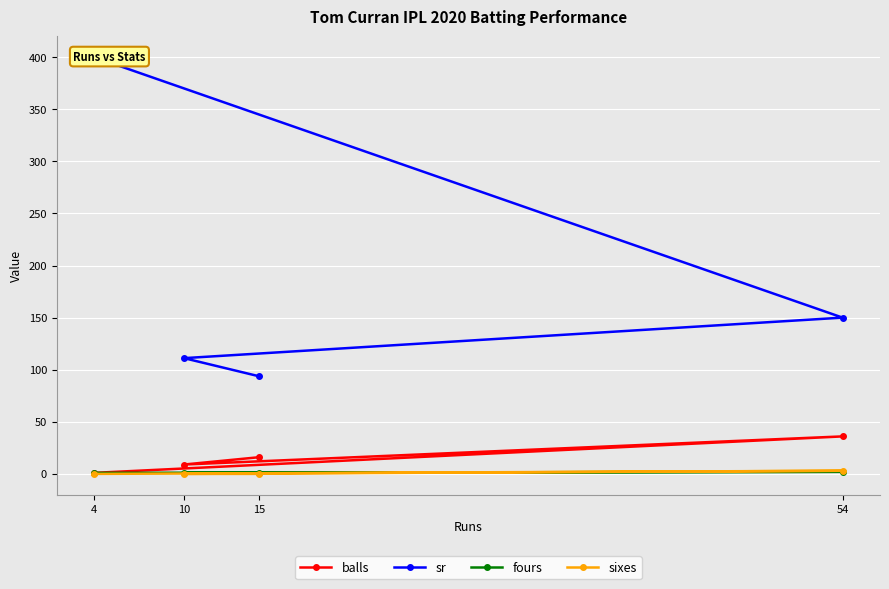

At 10, list the series in order from smallest to largest.

sixes, fours, balls, sr